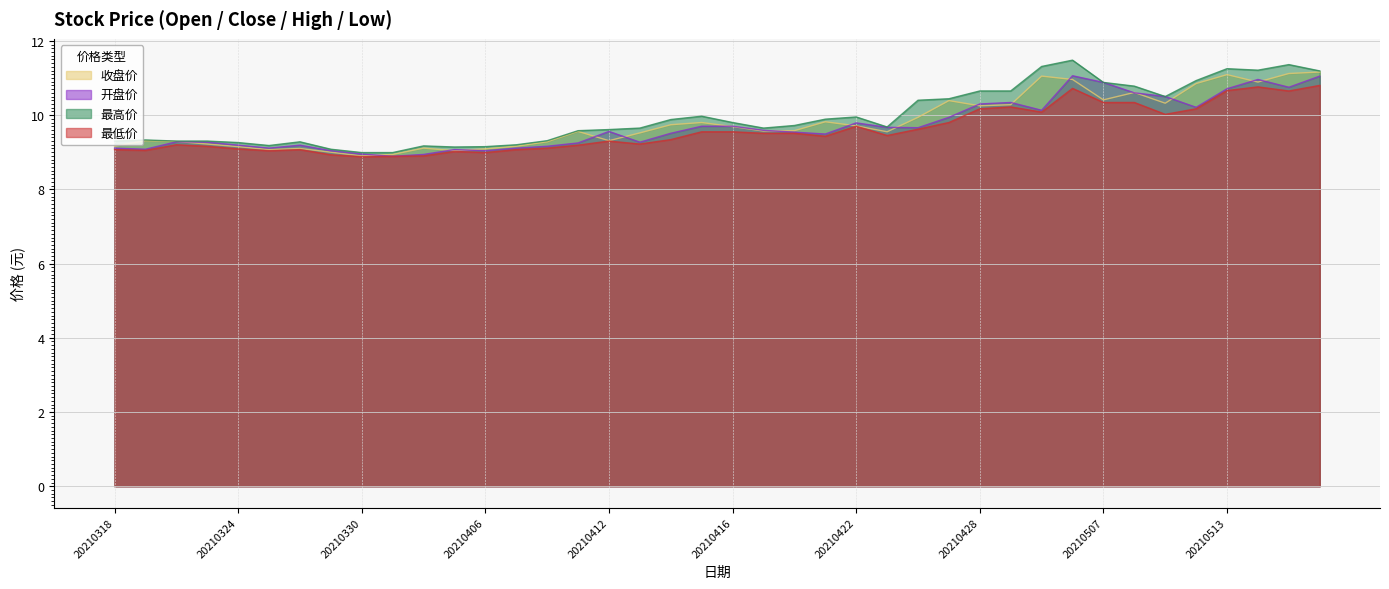

Which category has the lowest value across all series?

20210330